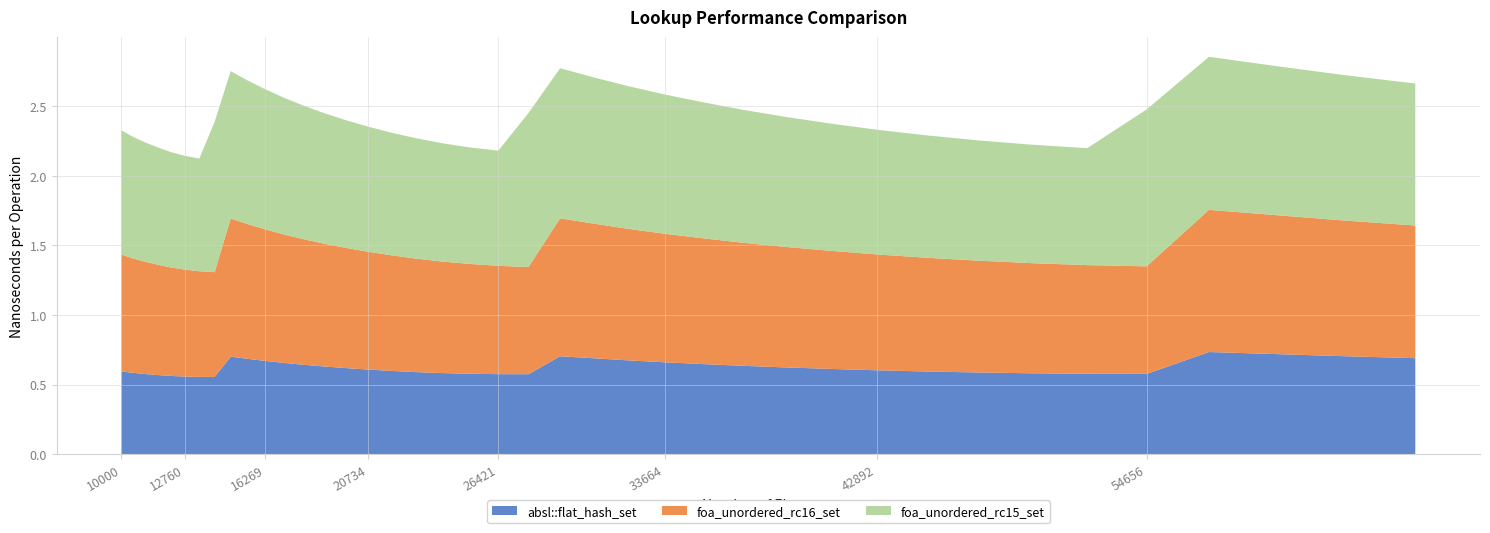

Between 27 and 29, which series saw the biggest shift?

foa_unordered_rc15_set